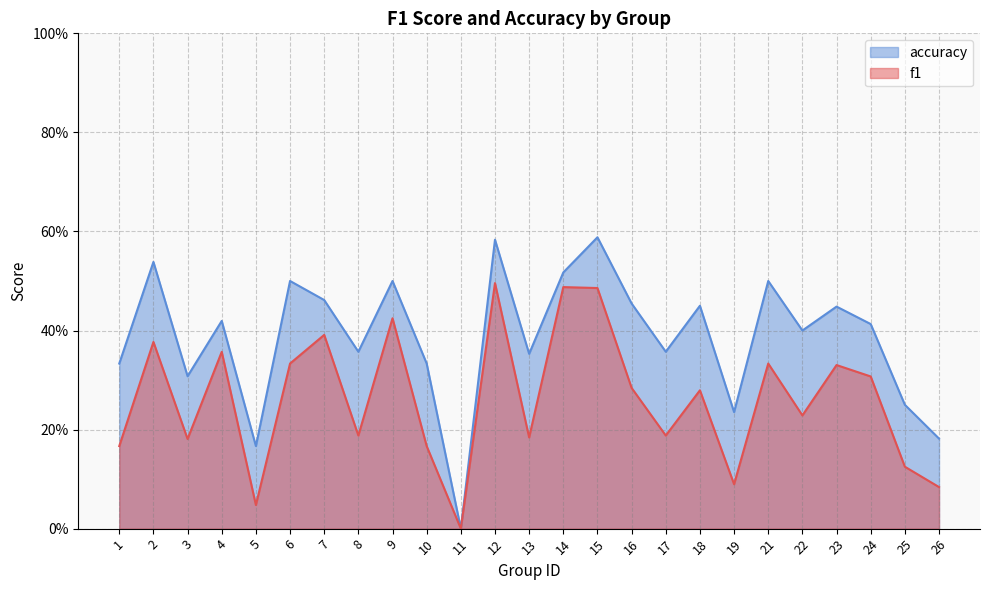

At which category does accuracy reach its first local valley?

3